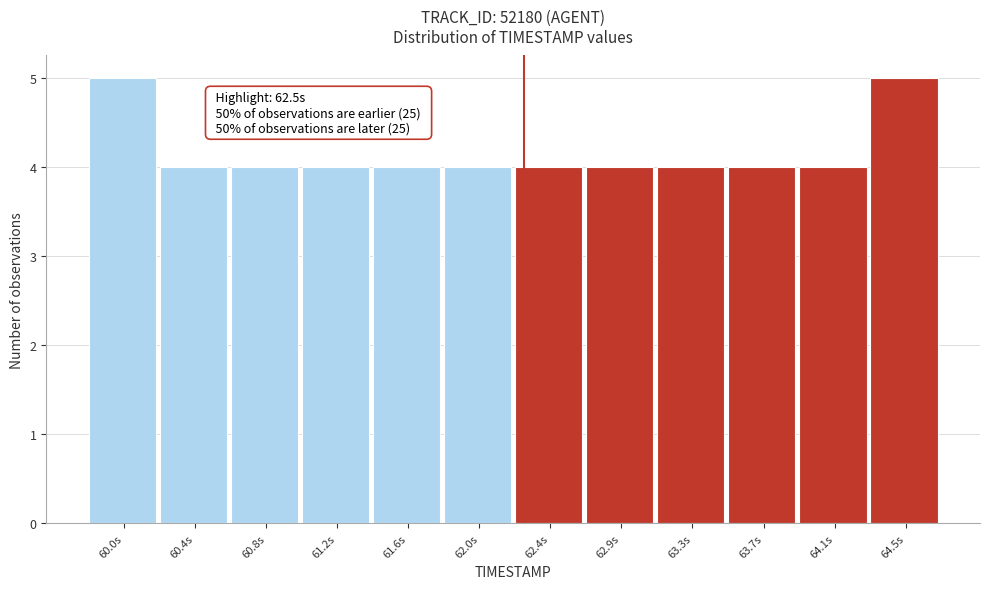

Reading left to right, extract all data points from this chart.

60.0s=5	60.4s=4	60.8s=4	61.2s=4	61.6s=4	62.0s=4	62.4s=4	62.9s=4	63.3s=4	63.7s=4	64.1s=4	64.5s=5